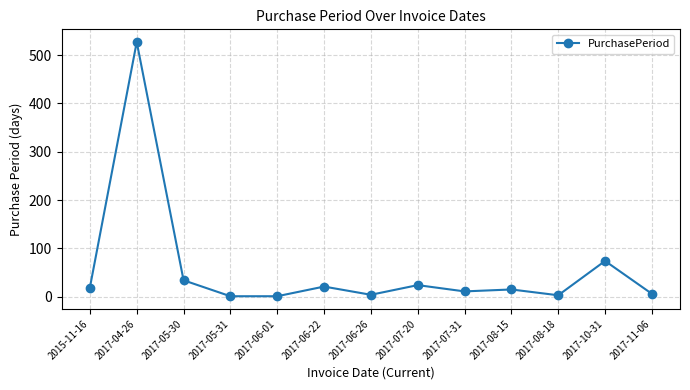

How many lines are shown in the chart?

1